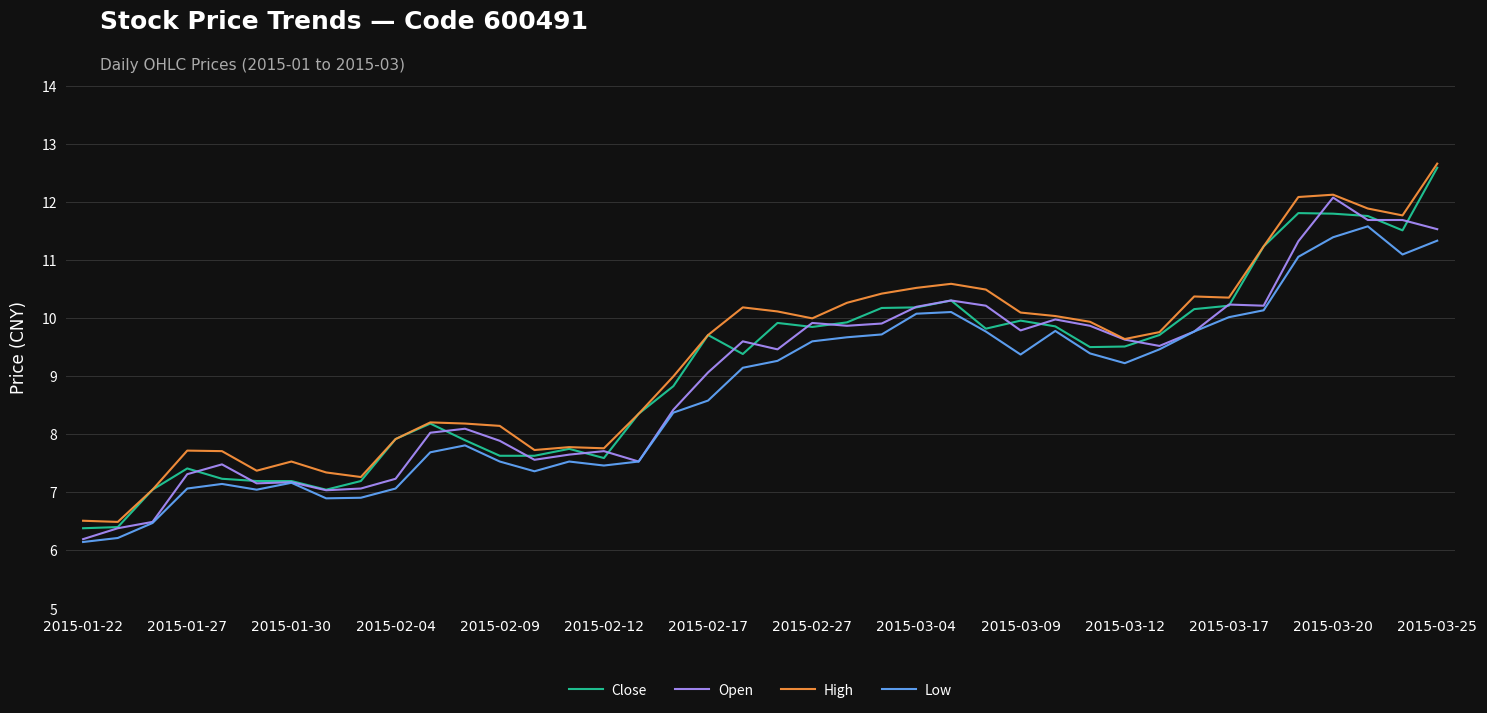

What is the minimum value shown in the chart?

6.1